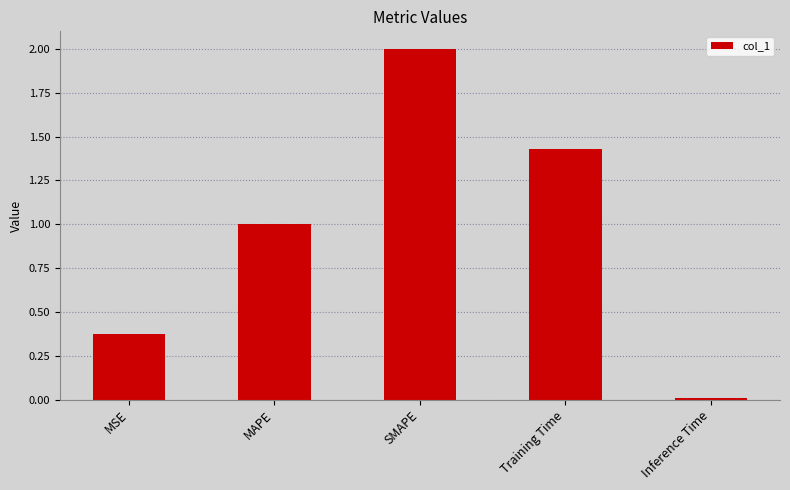

What is the change in value from MSE to MAPE?

+0.6